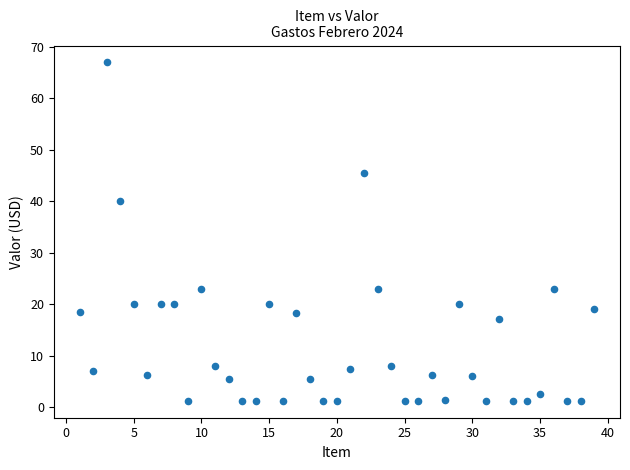

What is the range of X values (max minus min)?

38.0